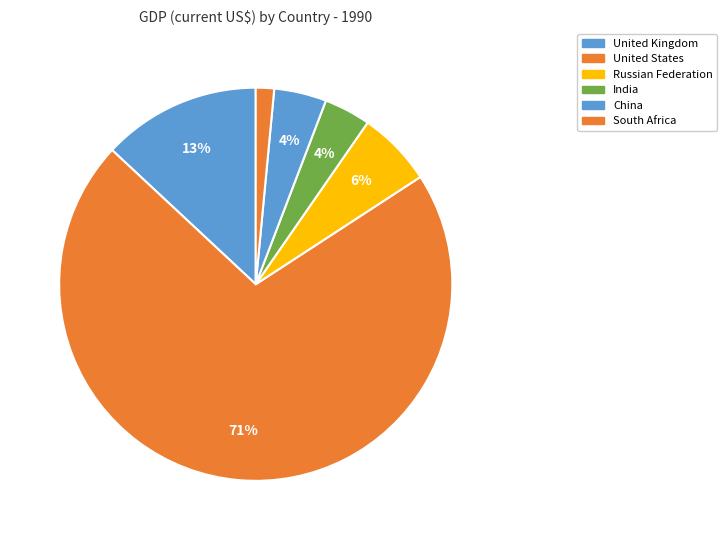

To the nearest percent, what is the average slice percentage?

17%